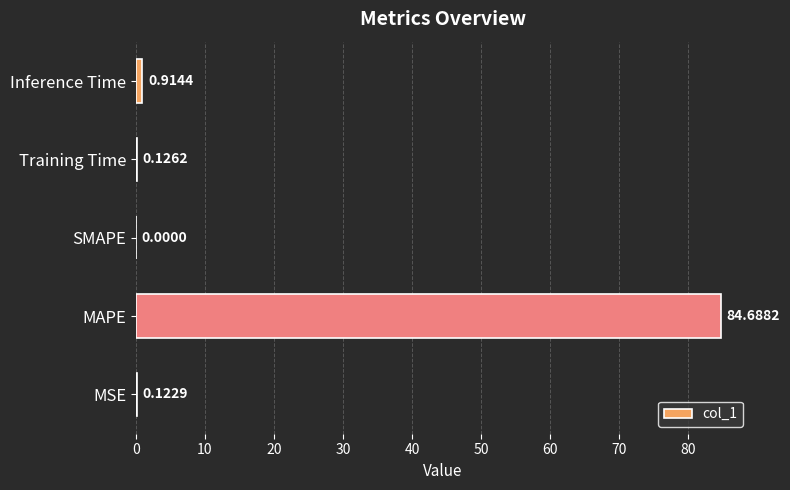

What is the sum of all values?

85.9